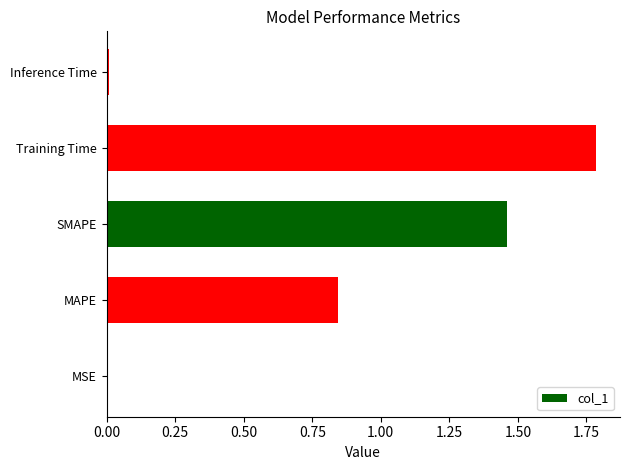

Which label corresponds to the largest value in the chart?

Training Time